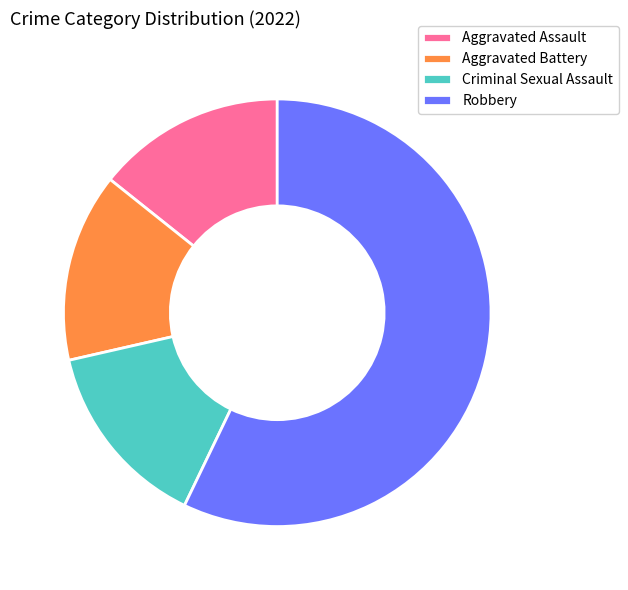

What is the majority slice?

Robbery